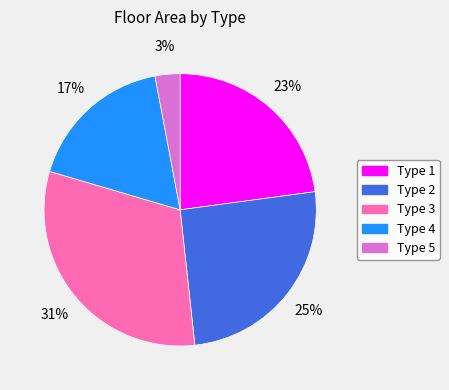

To the nearest percent, what is the difference between the largest and smallest slice percentages?

28%